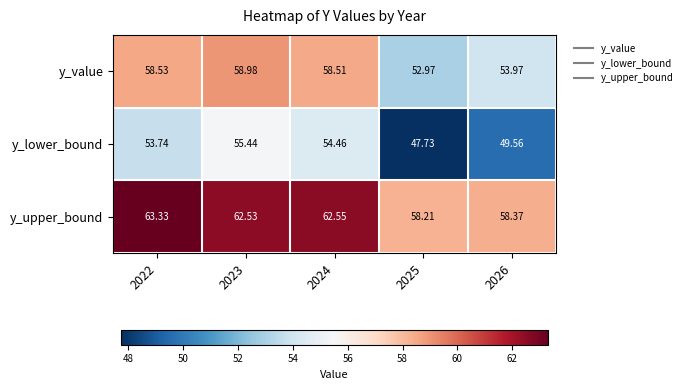

Rank the series by their average value, from lowest to highest.

y_lower_bound, y_value, y_upper_bound